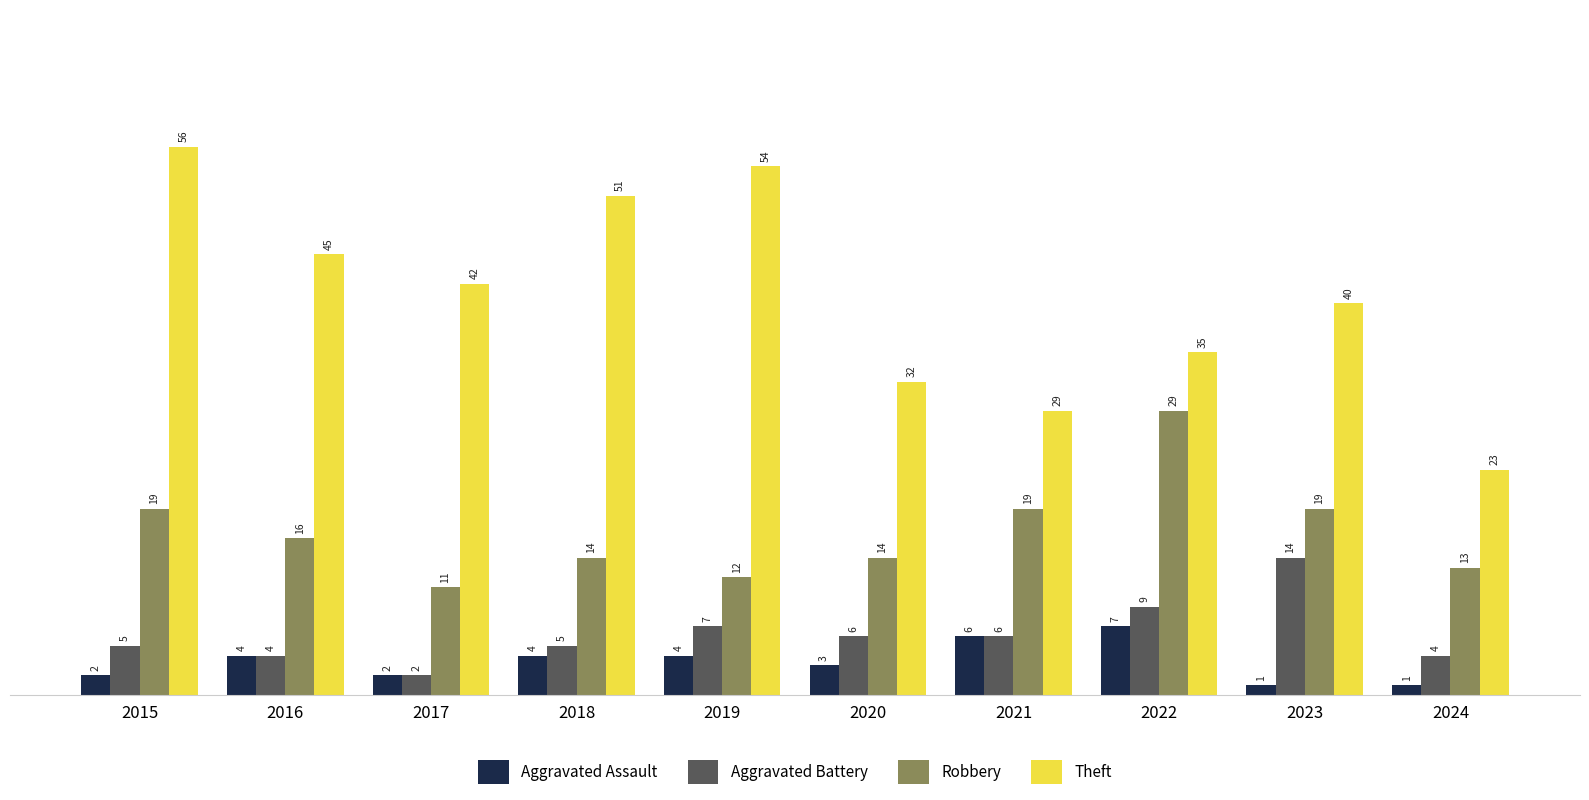

Reading left to right, what are all the values shown in this chart?

Aggravated Assault: 2015=2	2016=4	2017=2	2018=4	2019=4	2020=3	2021=6	2022=7	2023=1	2024=1
Aggravated Battery: 2015=5	2016=4	2017=2	2018=5	2019=7	2020=6	2021=6	2022=9	2023=14	2024=4
Robbery: 2015=19	2016=16	2017=11	2018=14	2019=12	2020=14	2021=19	2022=29	2023=19	2024=13
Theft: 2015=56	2016=45	2017=42	2018=51	2019=54	2020=32	2021=29	2022=35	2023=40	2024=23